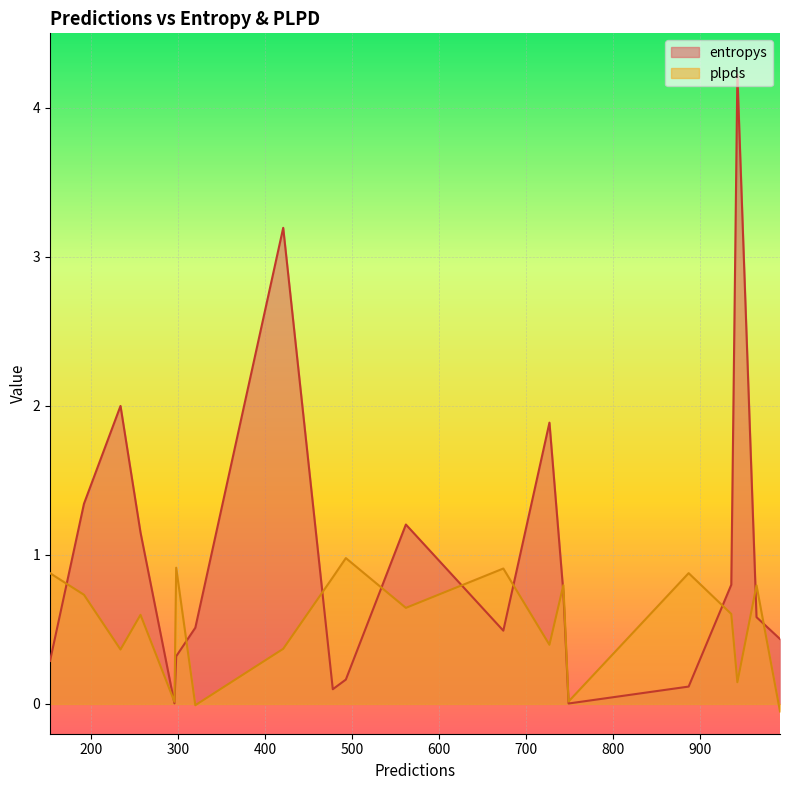

Rank the series by their maximum value, from lowest to highest.

plpds, entropys